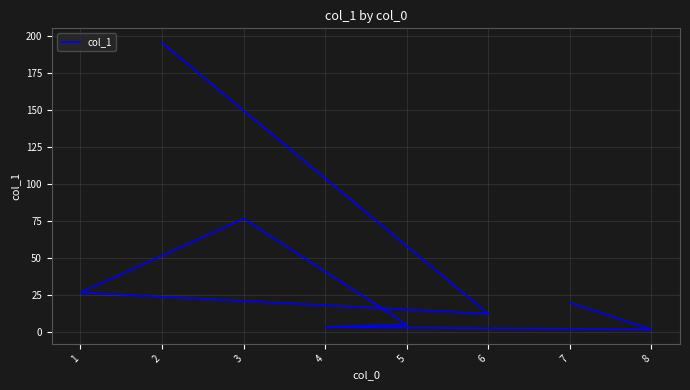

How many values are below 19?

4